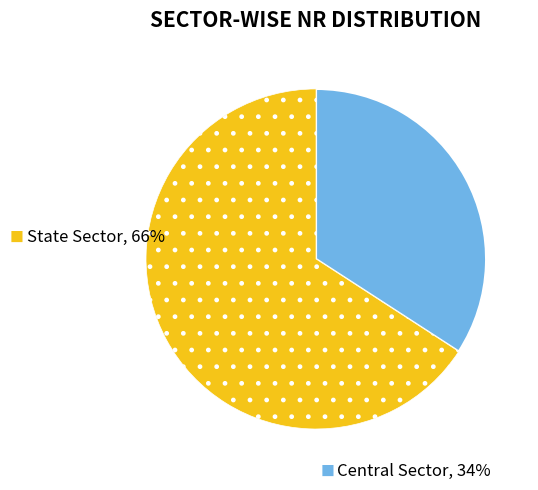

Is there any slice that represents more than half of the pie?

Yes